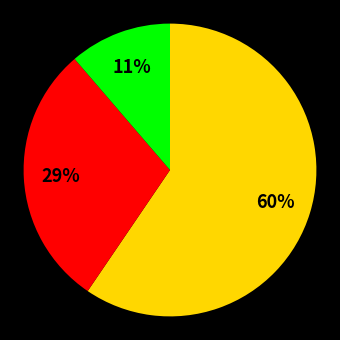

Is there a majority slice in this chart?

Yes